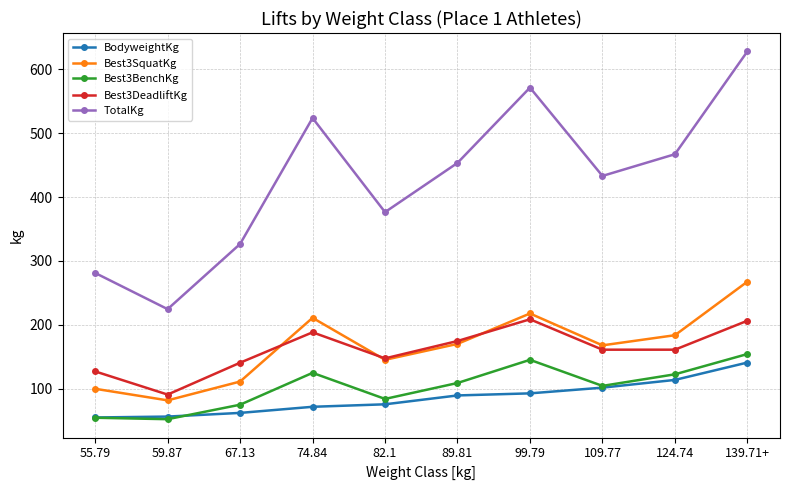

What is the greatest value displayed?

628.2